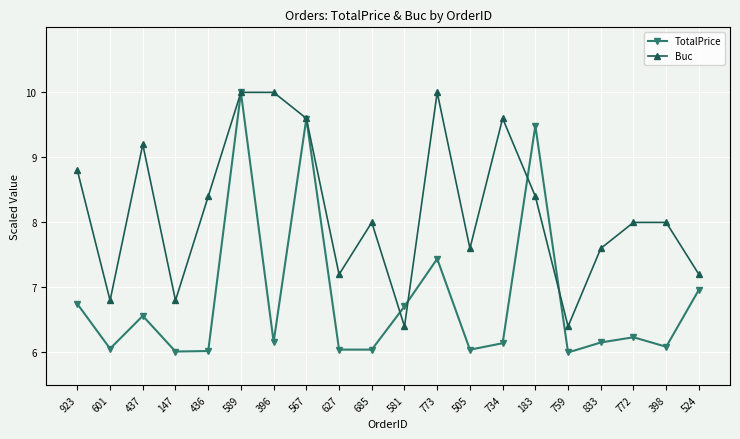

What is the highest value of the Buc series?

10.0